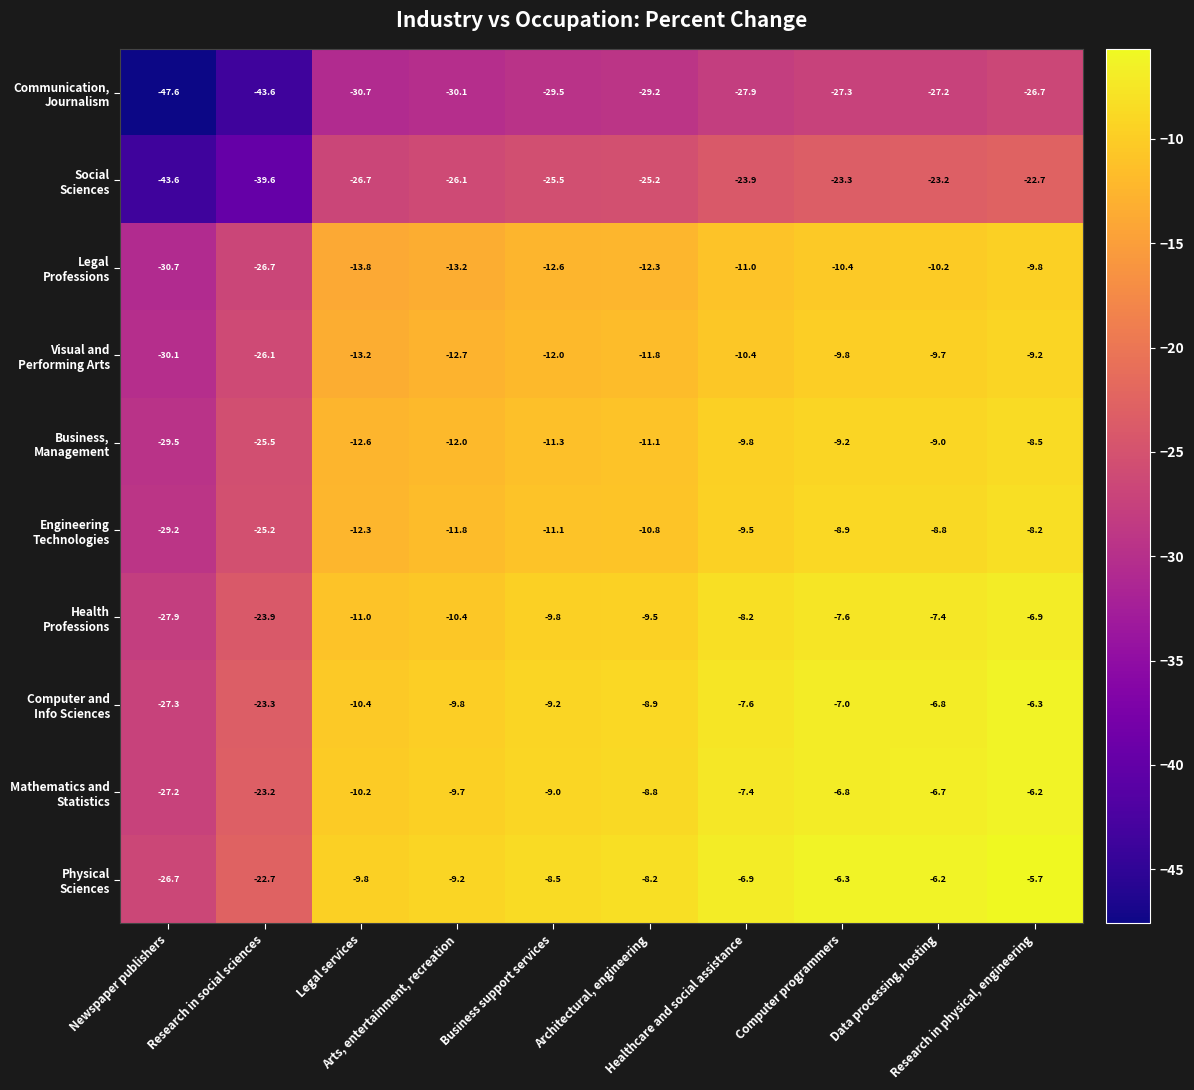

What is the smallest value displayed?

-47.6